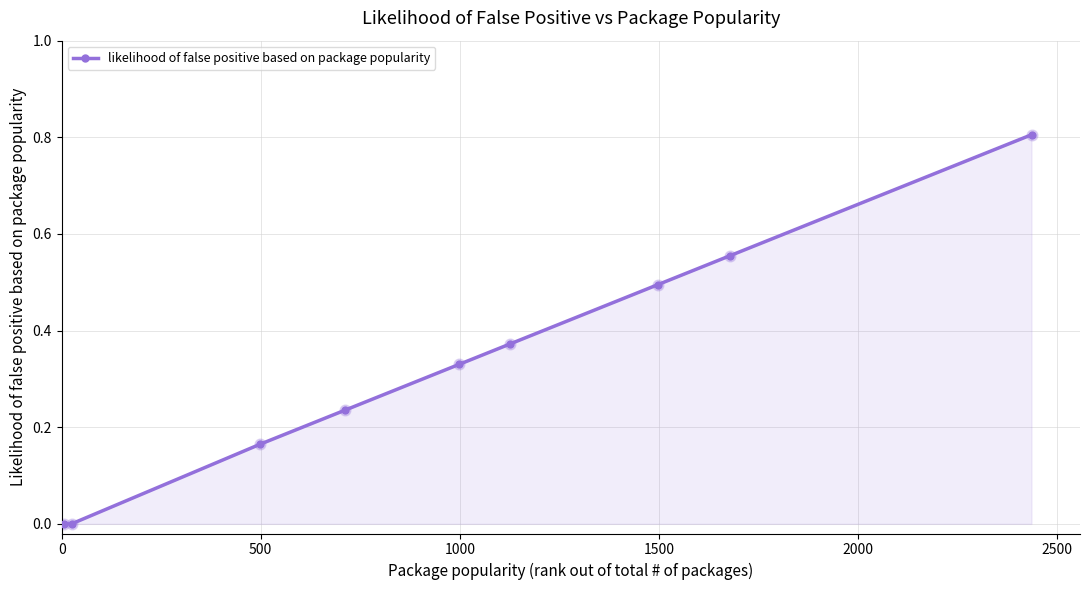

What is the difference between the maximum and minimum values?

0.8